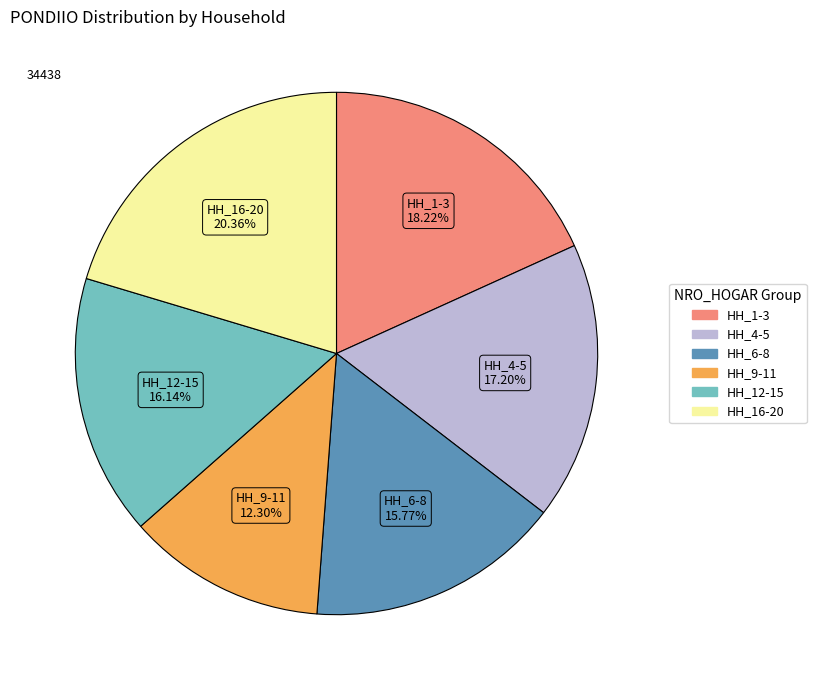

Does any single category account for the majority?

No